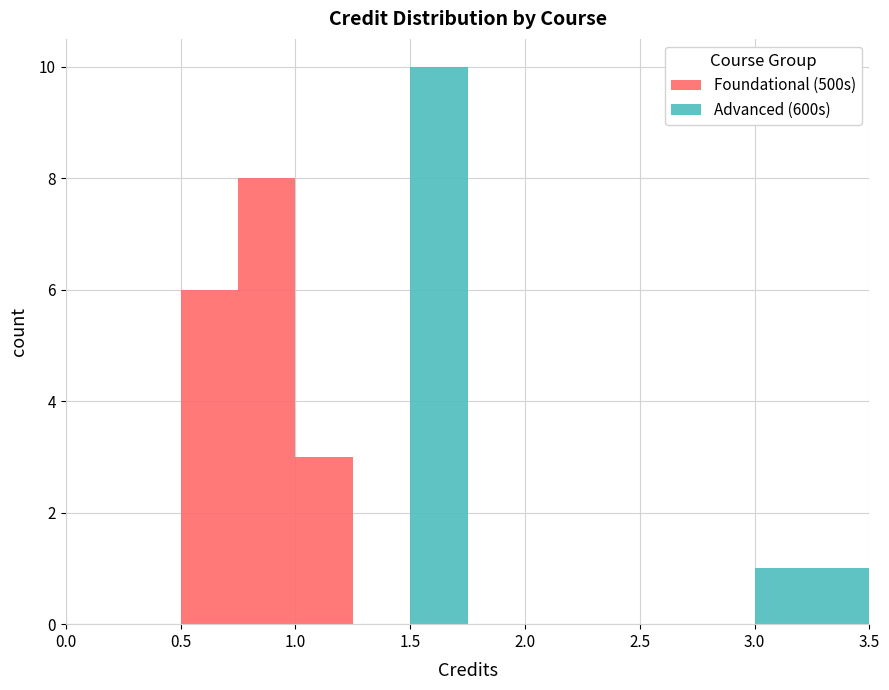

What is the total height of the stacked bar covering 0.50 to 0.75 on the x-axis? The values are not printed on the chart, so give them approximately, as read against the axis.

6